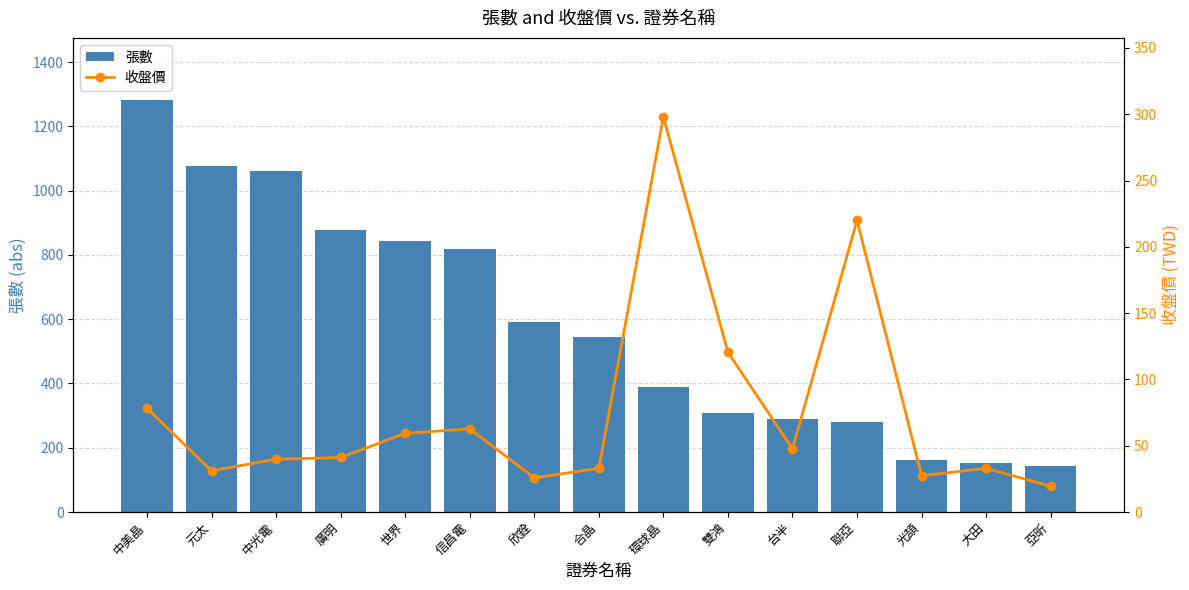

What is the greatest value displayed?

1283.0